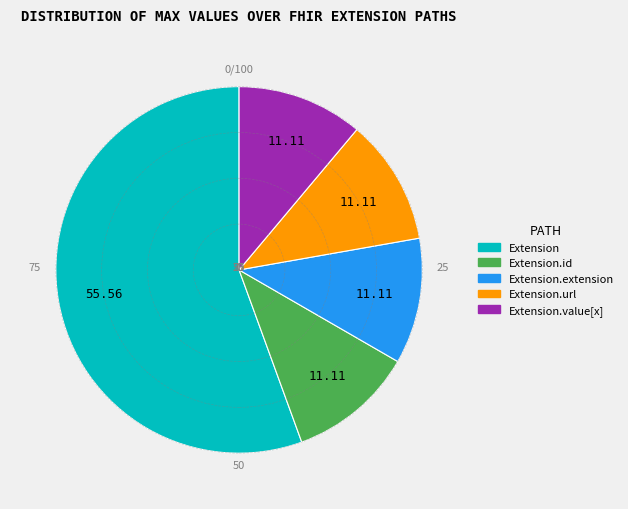

Count the number of slices in the pie.

5